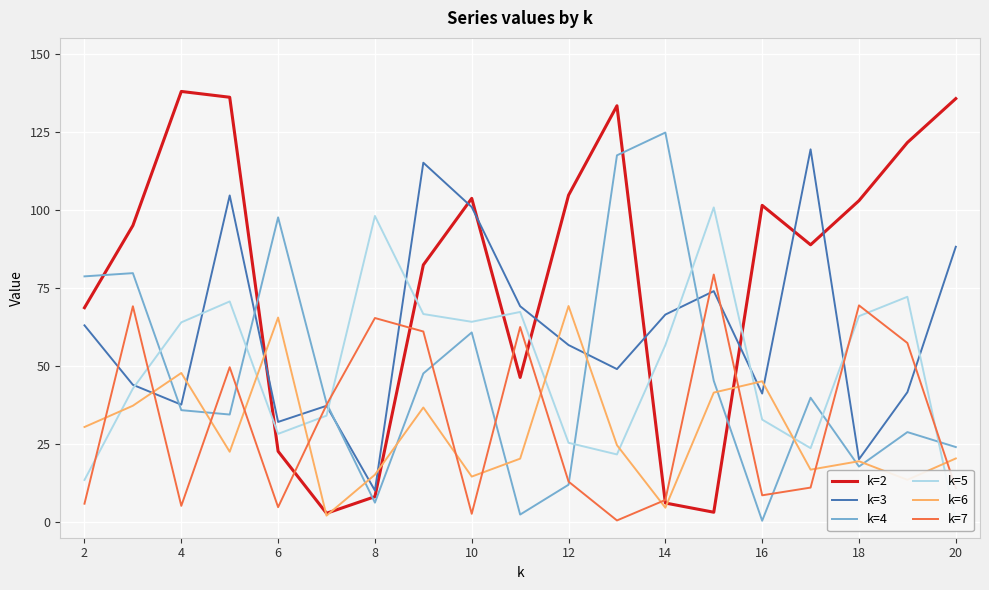

What is the difference between the second highest and minimum values in the k=6 series?

63.4